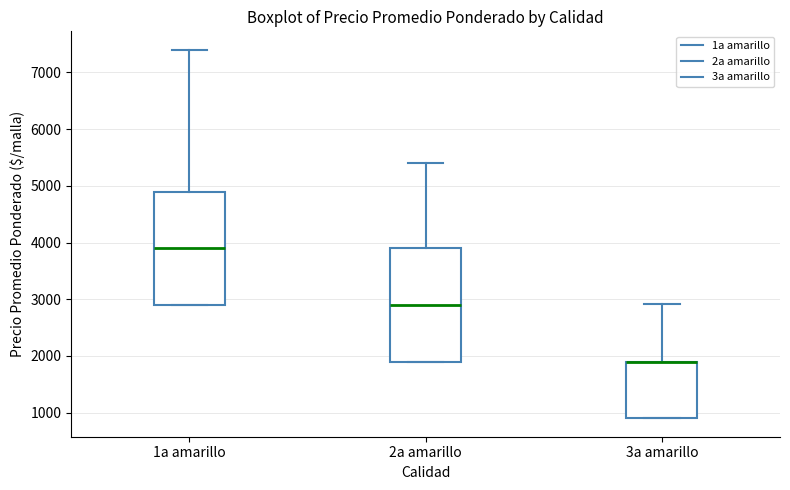

Where is the lower edge of the box for 3a amarillo on the y-axis? The values are not printed on the chart, so give them approximately, as read against the axis.

900